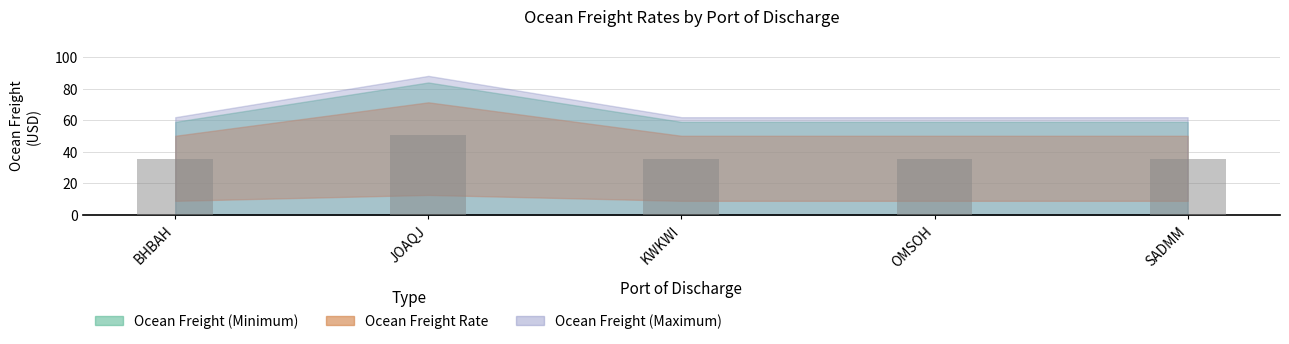

What is the difference between the values at BHBAH and JOAQJ?

15.0